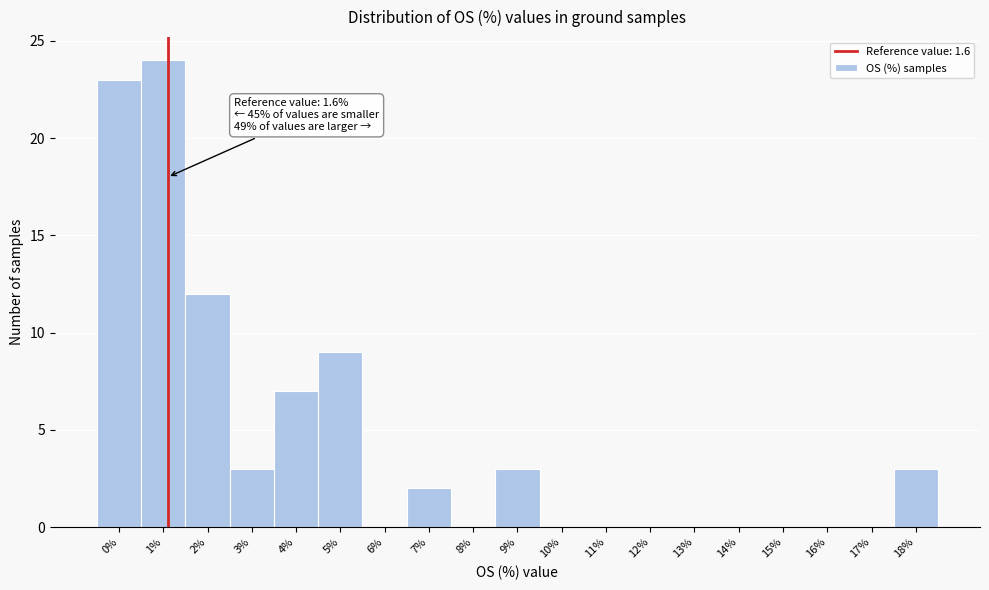

Reading left to right, transcribe all the data shown in this chart.

0%=23	1%=24	2%=12	3%=3	4%=7	5%=9	6%=0	7%=2	8%=0	9%=3	10%=0	11%=0	12%=0	13%=0	14%=0	15%=0	16%=0	17%=0	18%=3